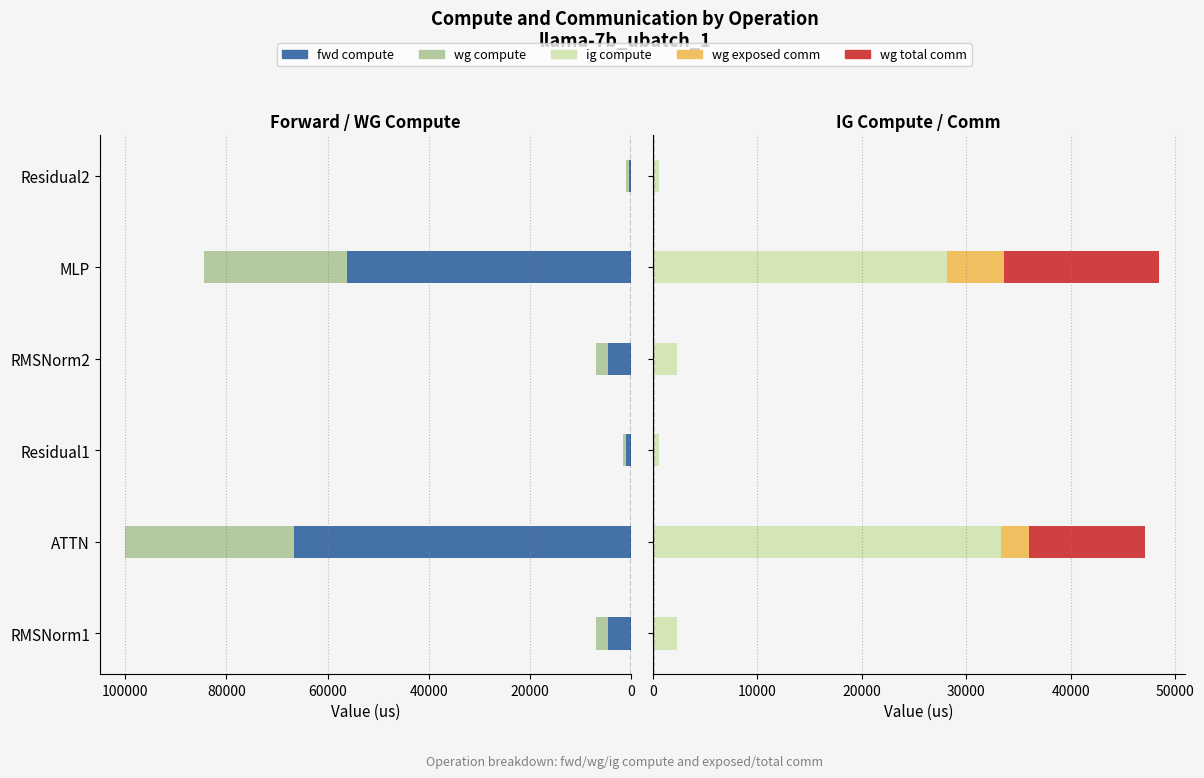

What are all the series names shown in the legend?

fwd compute, wg compute, ig compute, wg exposed comm, wg total comm